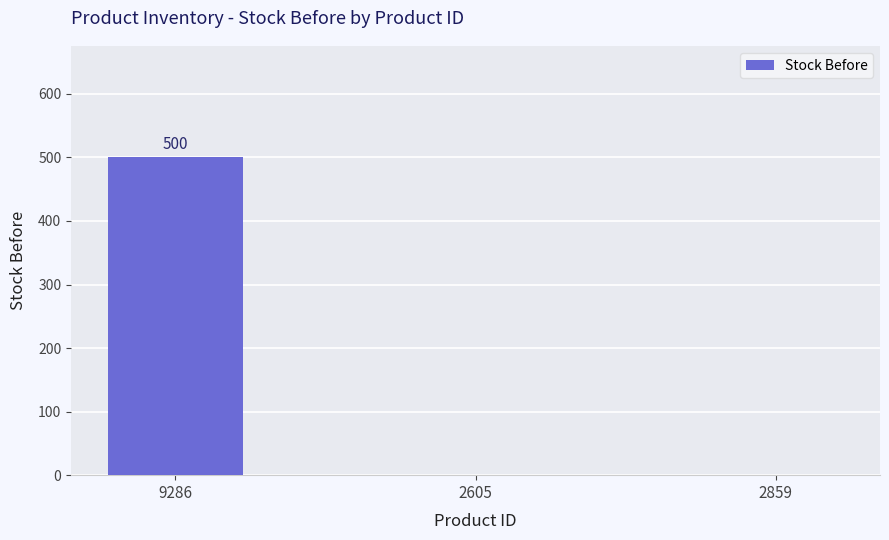

Are the bars horizontal?

No